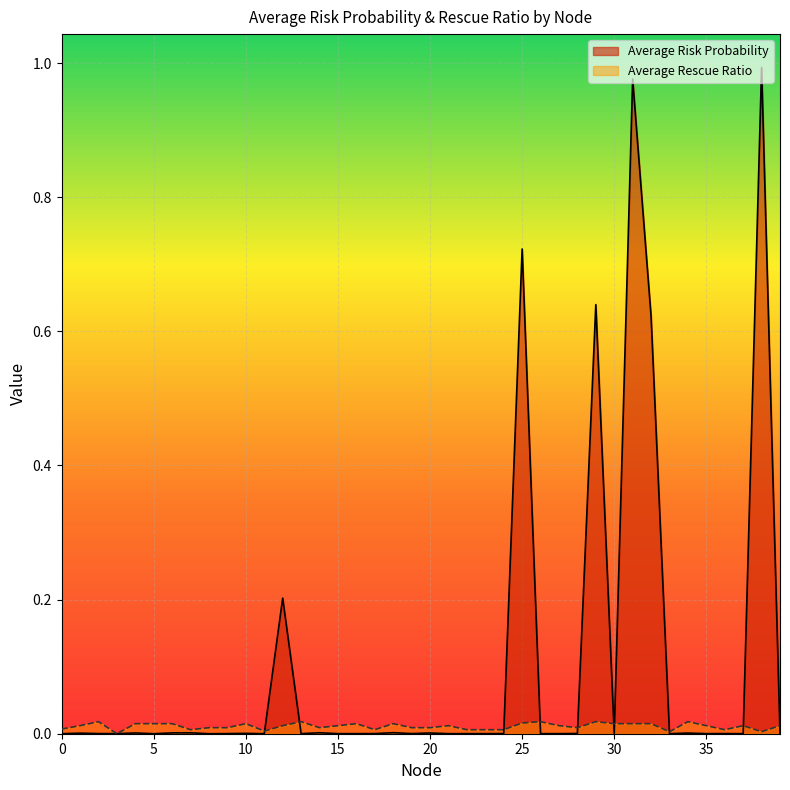

Where is the first local maximum for Average Rescue Ratio?

2